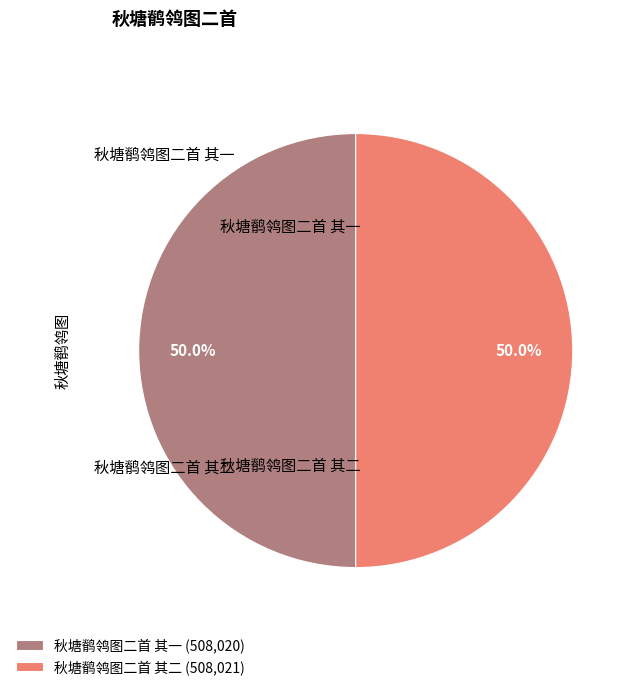

Is the sum of 秋塘鹡鸰图二首 其二 (508,021) and 秋塘鹡鸰图二首 其一 (508,020) greater than half?

Yes